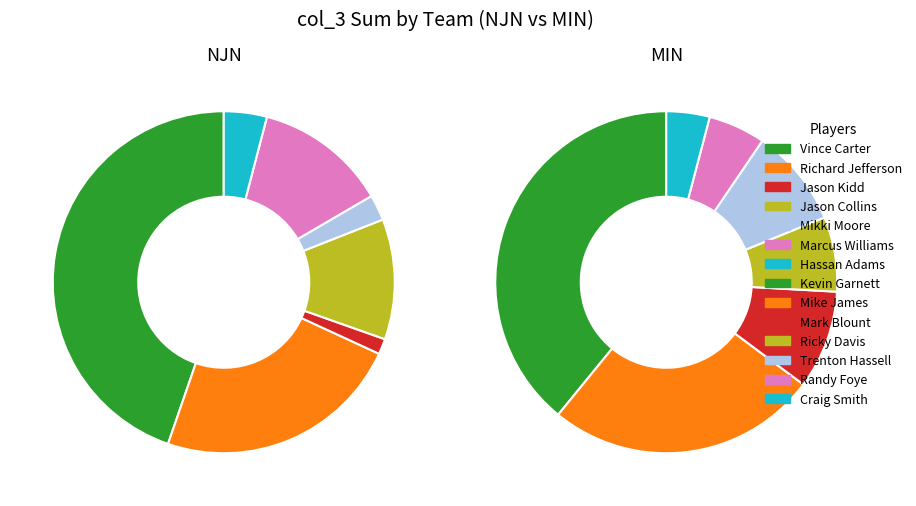

Is 2 the majority of the pie?

No